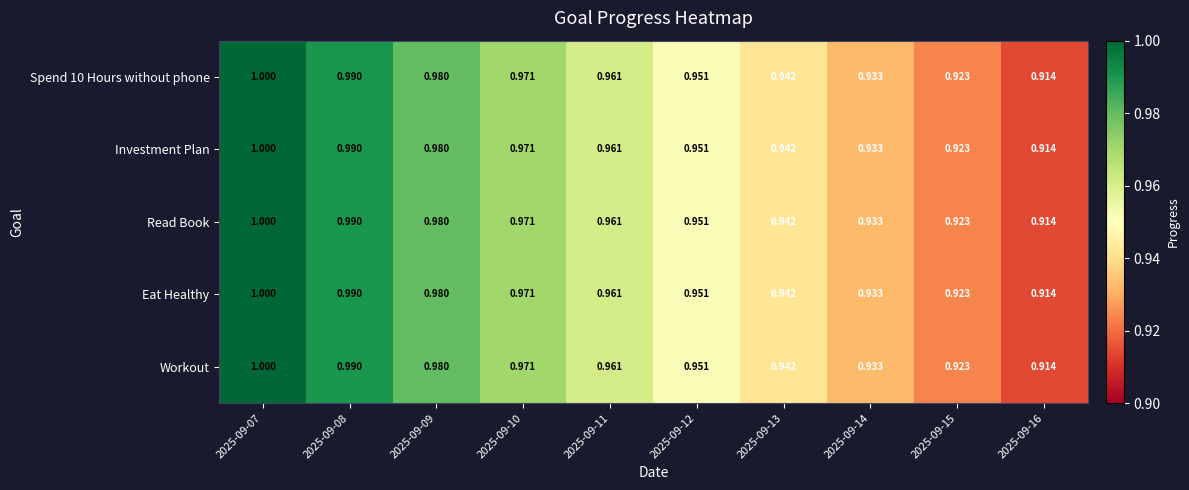

Which label corresponds to the smallest value in the chart?

2025-09-16